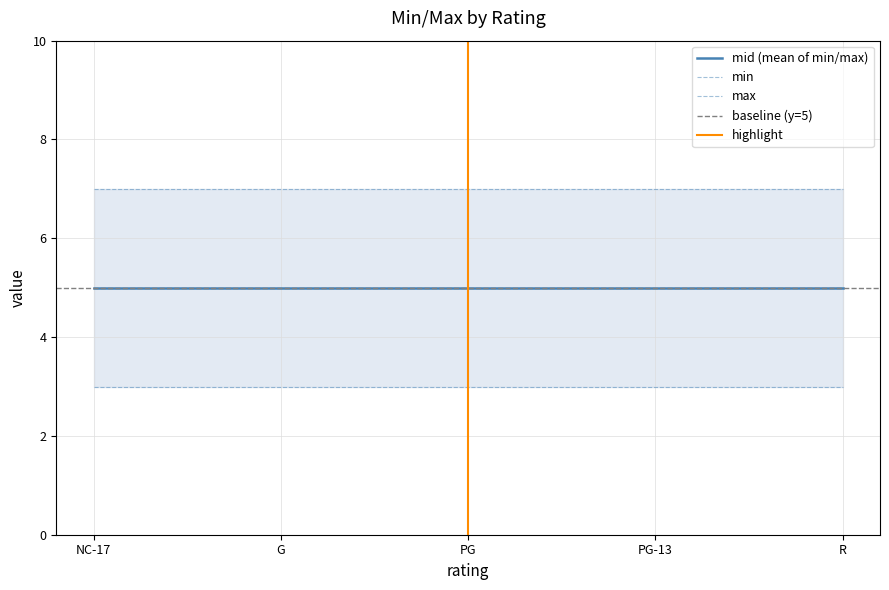

Does the chart display data point markers on the line(s)?

No